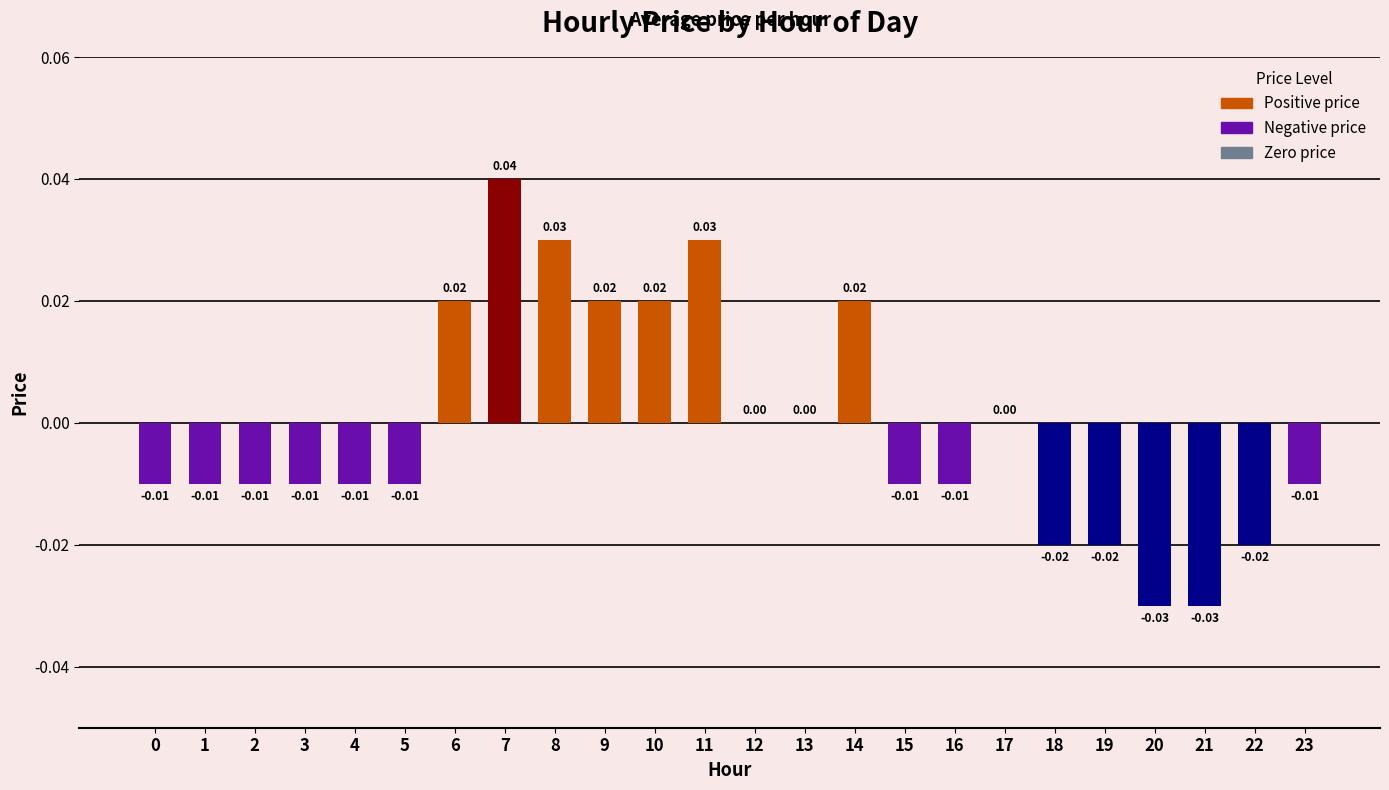

Which has a higher value, 0 or 17?

17